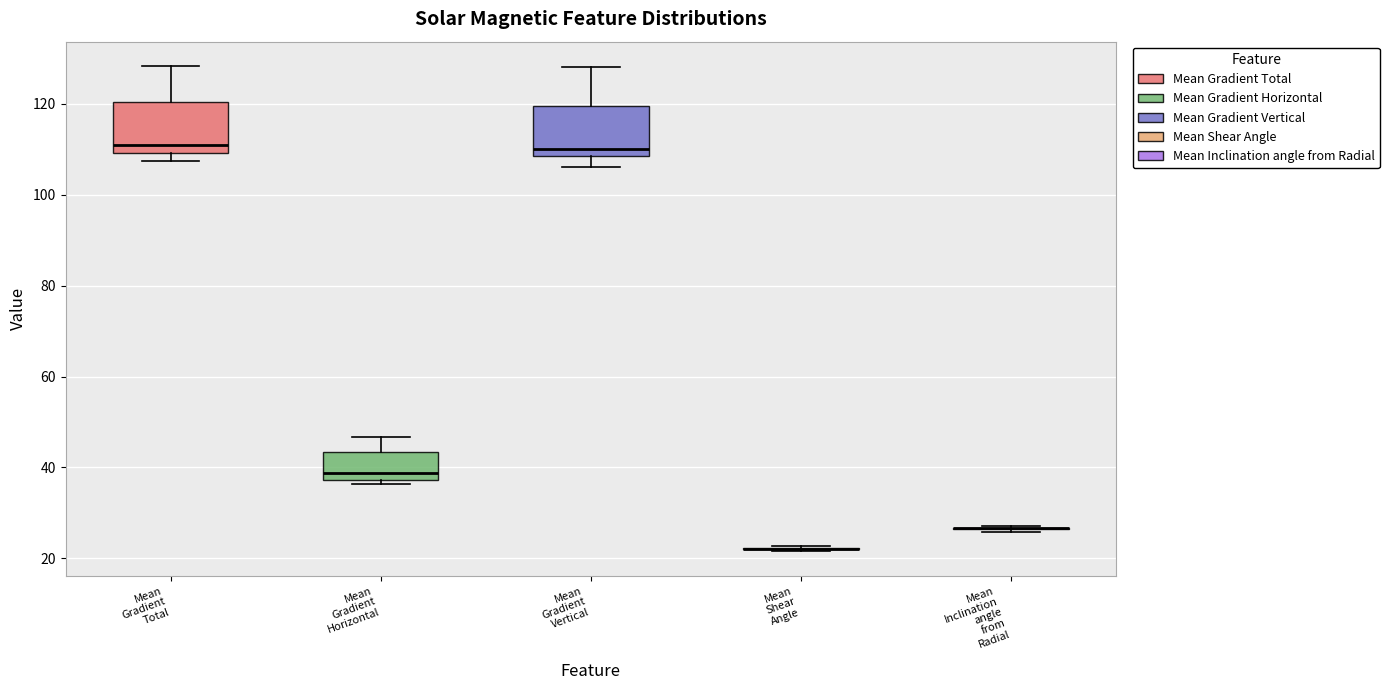

Reading left to right, transcribe this box plot: for each box, give where its median line is, the range the box spans, and where its two whiskers end, as read against the y-axis. The values are not printed on the chart, so give them approximately, as read against the axis.

Mean Gradient Total: median 110 (just above the box's lower edge), box 110 to 120, whiskers 108 to 128
Mean Gradient Horizontal: median 38 (just above the box's lower edge), box 38 to 44, whiskers 36 to 46
Mean Gradient Vertical: median 110, box 108 to 120, whiskers 106 to 128
Mean Shear Angle: box collapsed to a line at 22, whiskers 22 to 22
Mean Inclination angle from Radial: box collapsed to a line at 26, whiskers 26 to 28